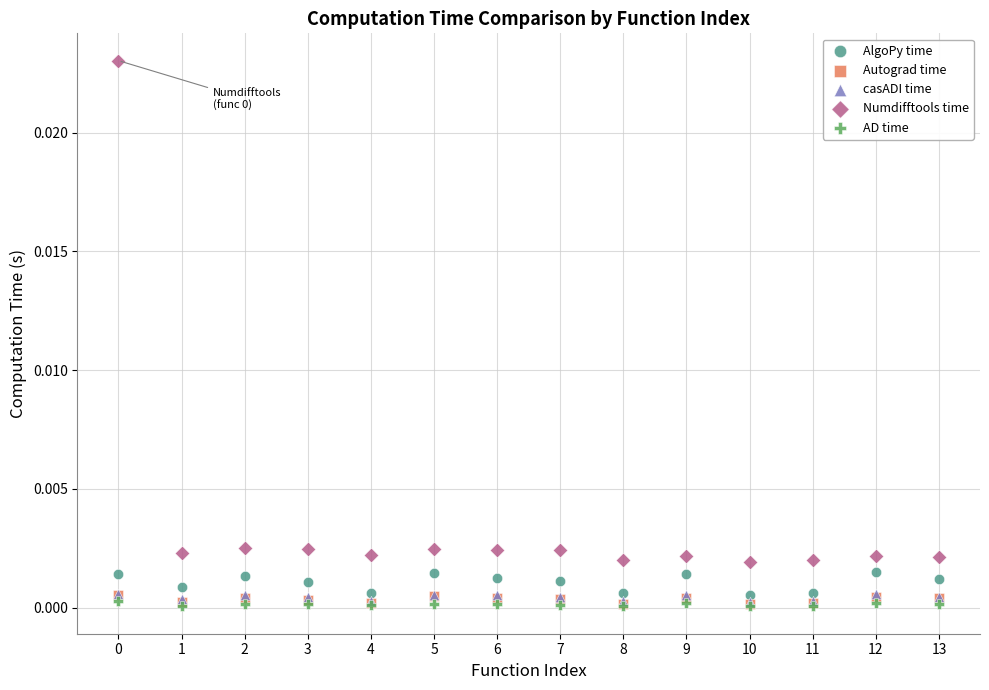

What are all the series names shown in the legend?

AlgoPy time, Autograd time, casADI time, Numdifftools time, AD time